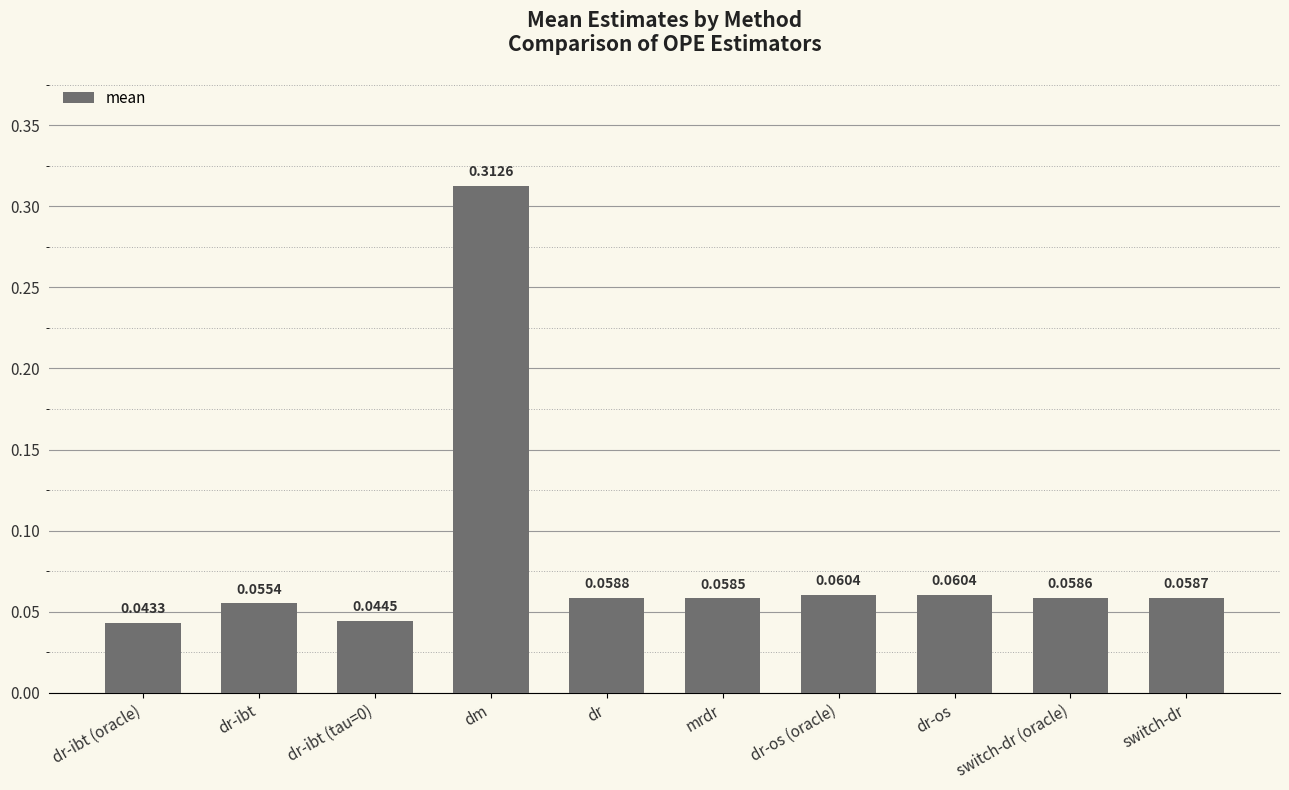

Which category has the highest value across all series?

dm